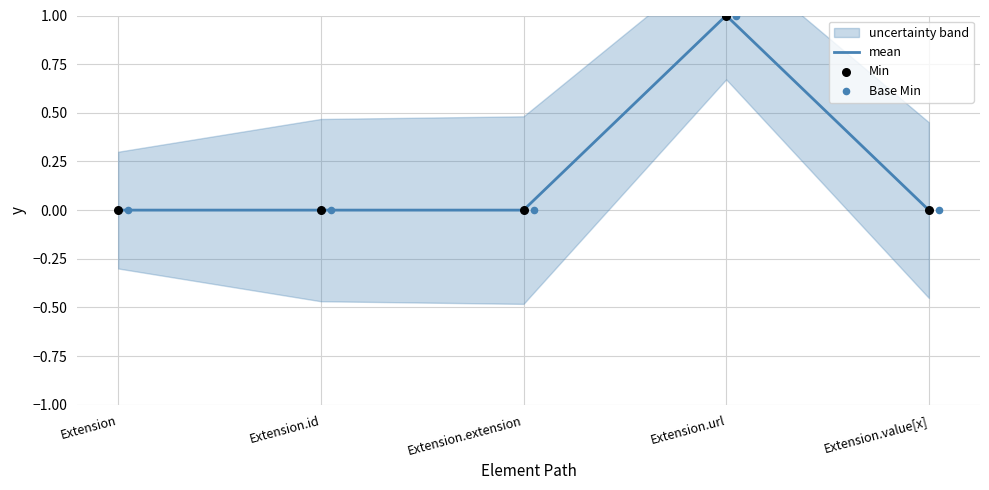

Which series contains the highest Y value?

mean